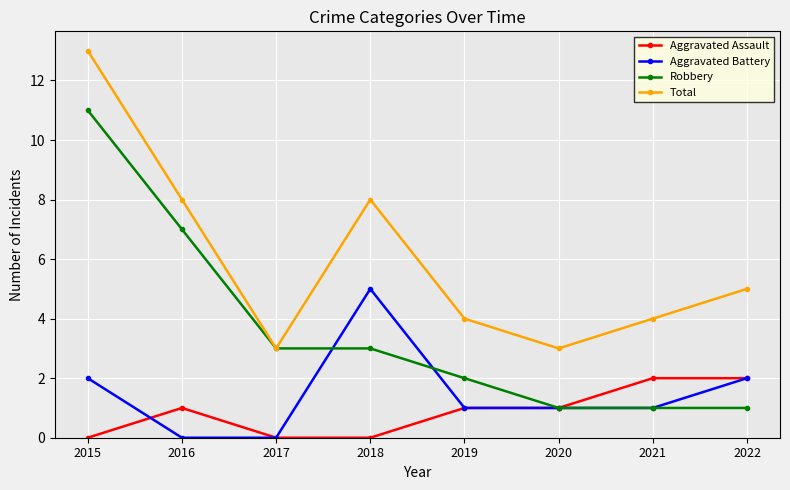

Reading right to left, extract all data points from this chart.

Aggravated Assault: 2	2	1	1	0	0	1	0
Aggravated Battery: 2	1	1	1	5	0	0	2
Robbery: 1	1	1	2	3	3	7	11
Total: 5	4	3	4	8	3	8	13